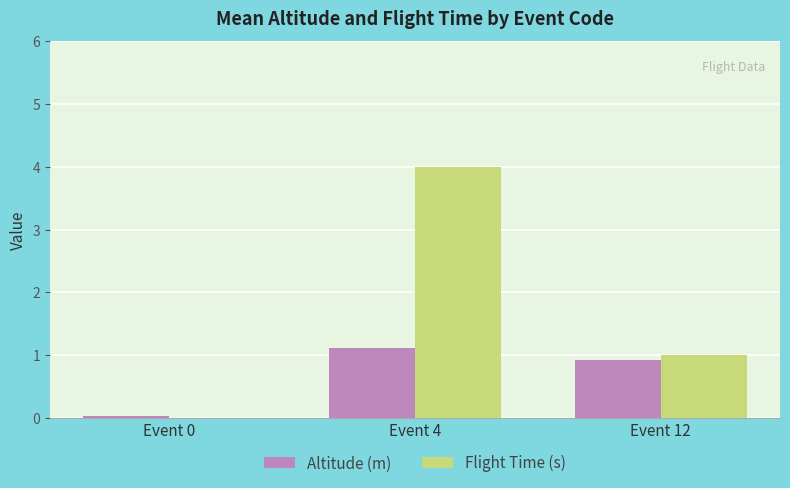

At which label is Flight Time (s) closest to 2?

Event 12